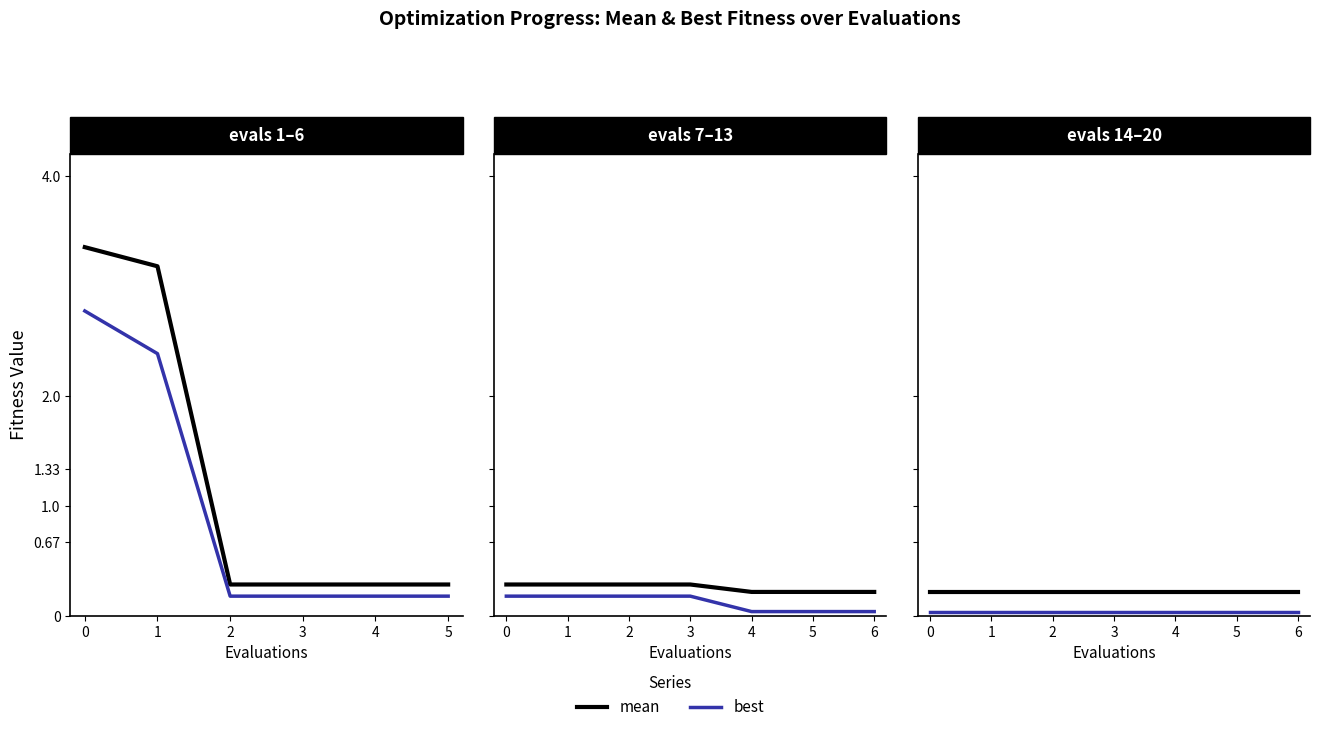

Does the chart display data point markers on the line(s)?

No